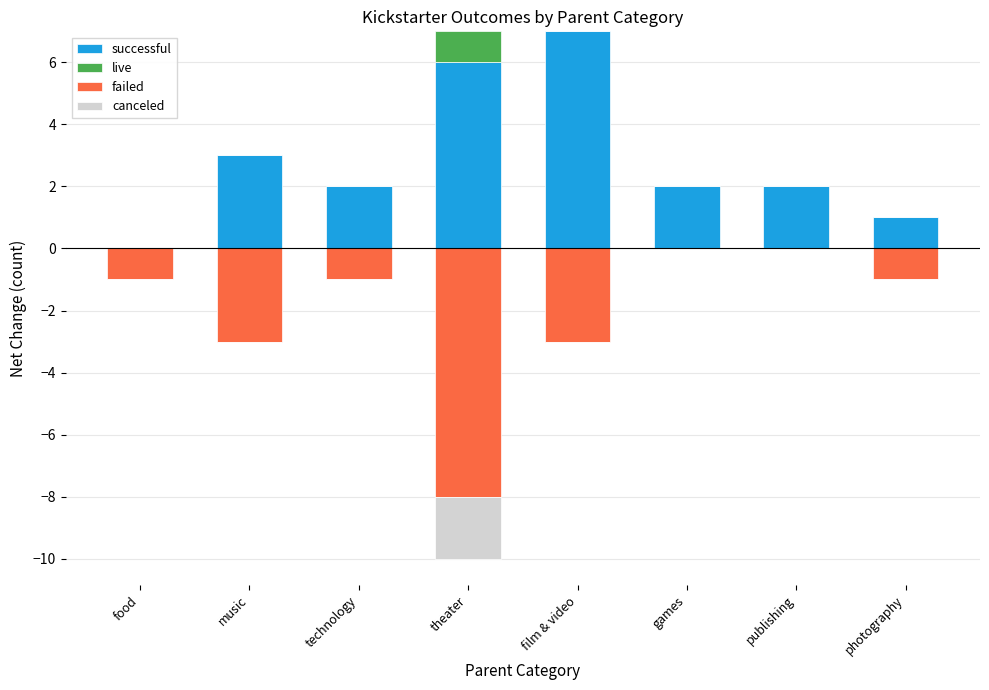

Between film & video and photography, which is larger?

film & video